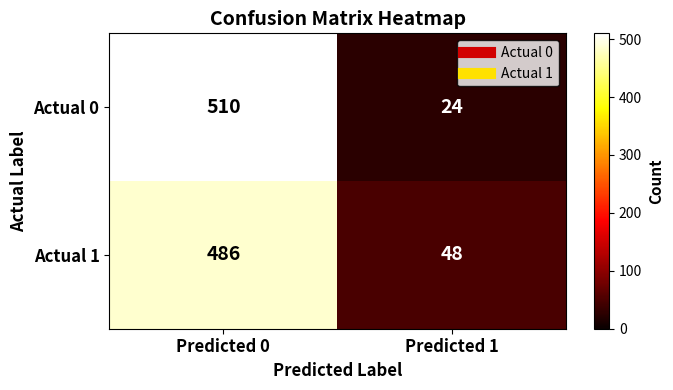

Which series has the largest range (max minus min)?

Actual 0